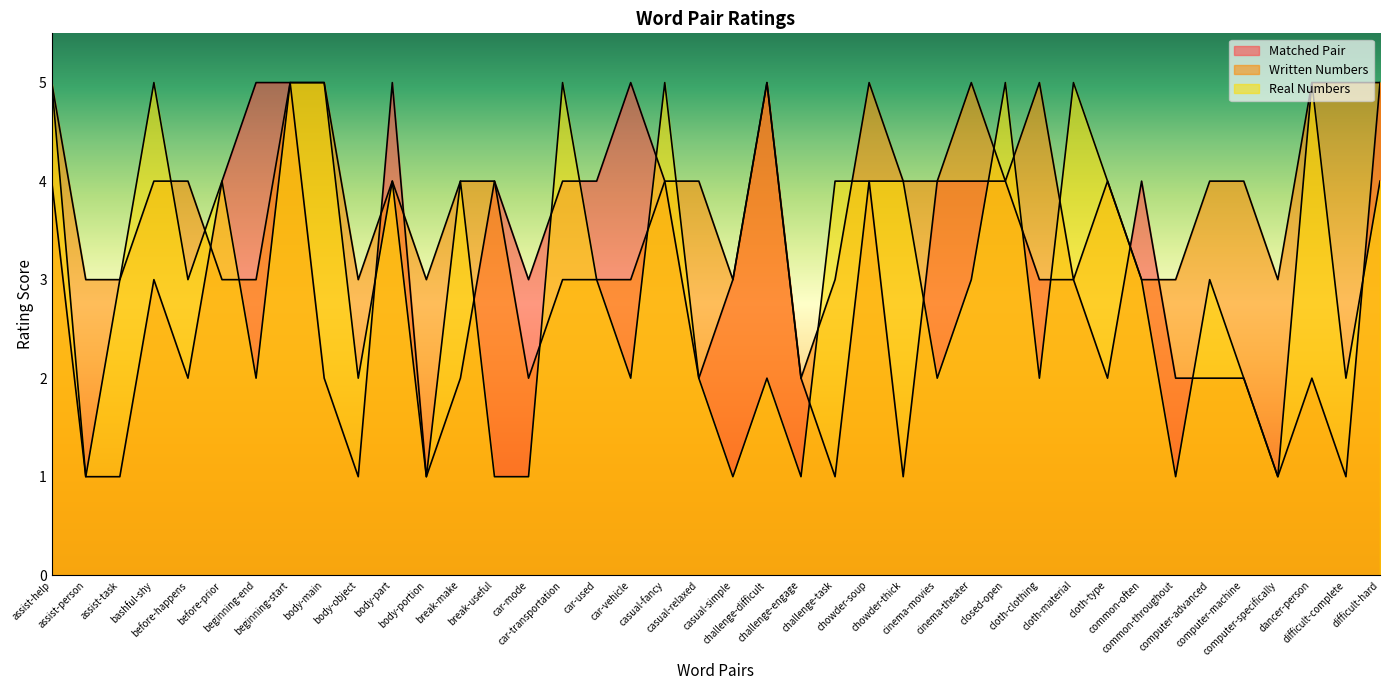

How many intersections are there between Matched Pair and Written Numbers?

5